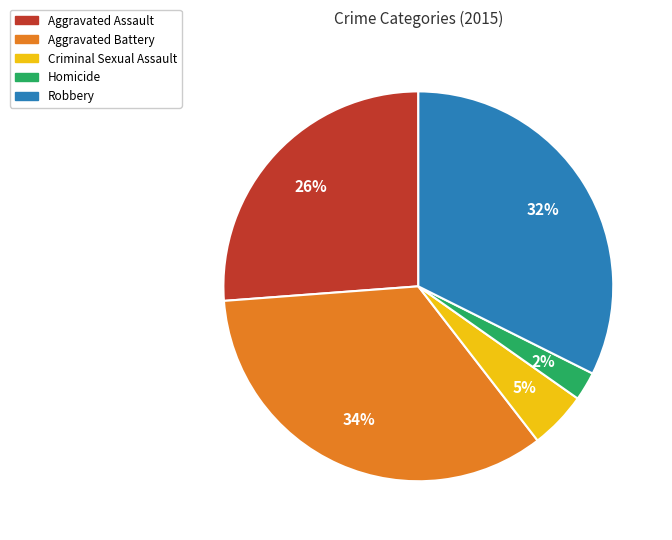

Do Aggravated Battery and Aggravated Assault together represent more than half of the pie?

Yes